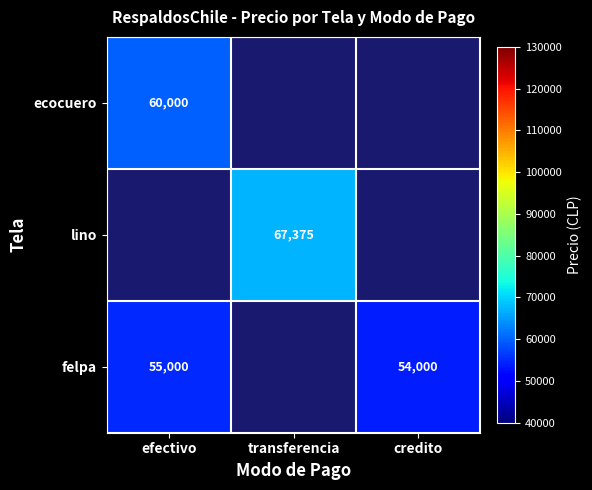

The value of ecocuero at efectivo is 60000. True or false?

True